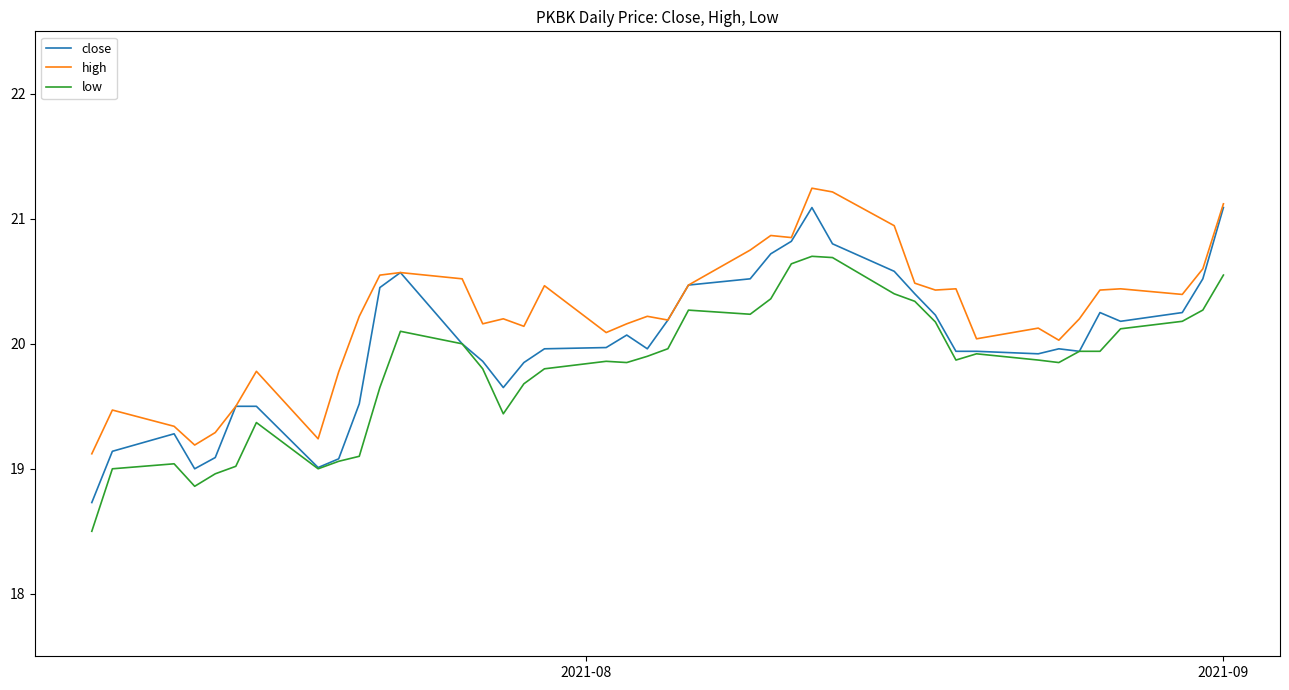

What is the smallest value displayed?

18.5